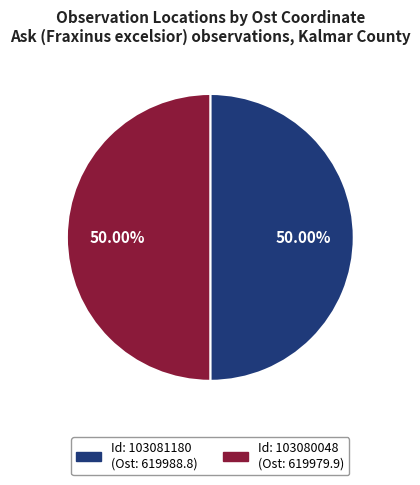

How many slices are in this pie chart?

2